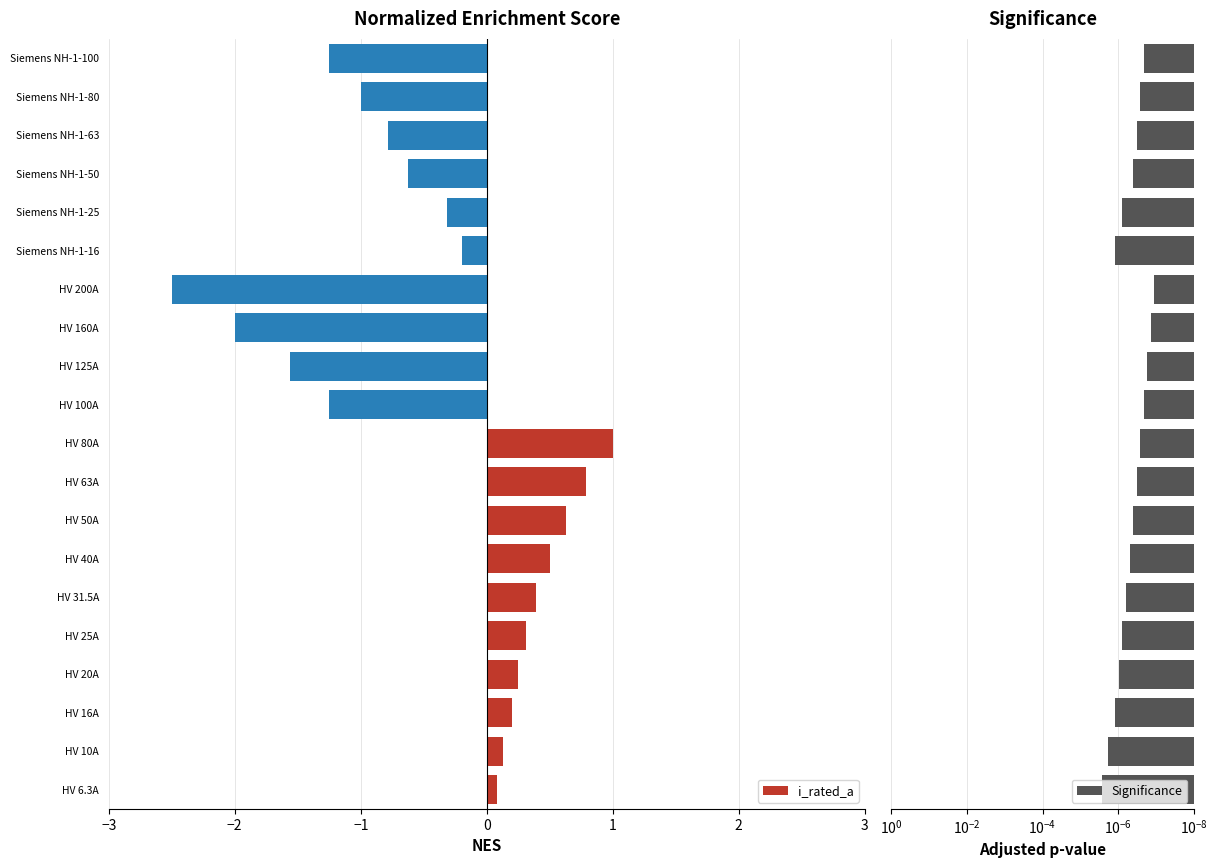

The value of i_rated_a at Siemens NH-1-100 is -0.7. True or false?

False